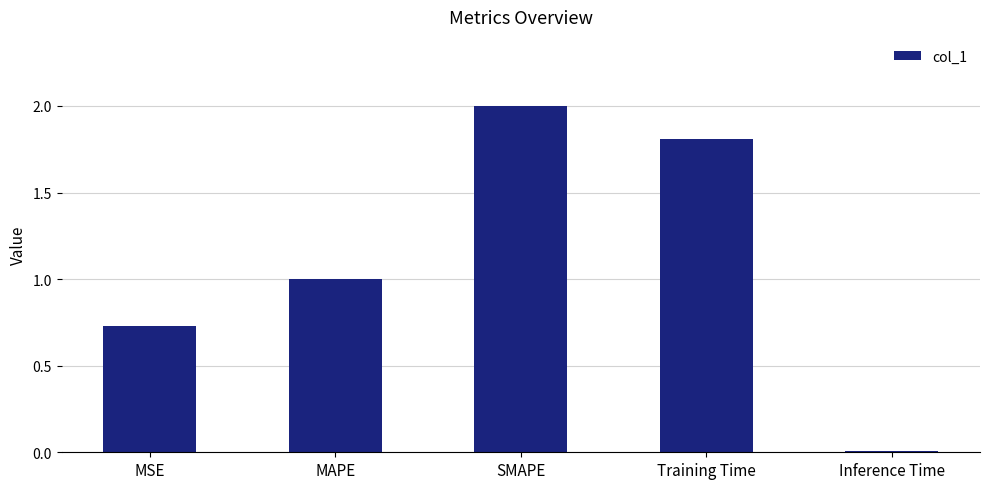

Rank the categories by value from highest to lowest.

SMAPE, Training Time, MAPE, MSE, Inference Time